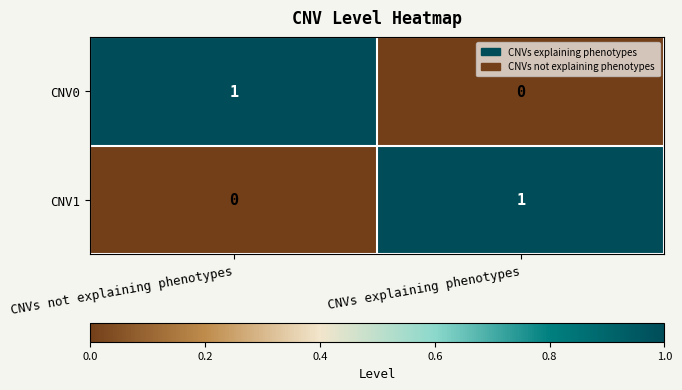

What is the spread (max minus min) of values at CNVs not explaining phenotypes?

1